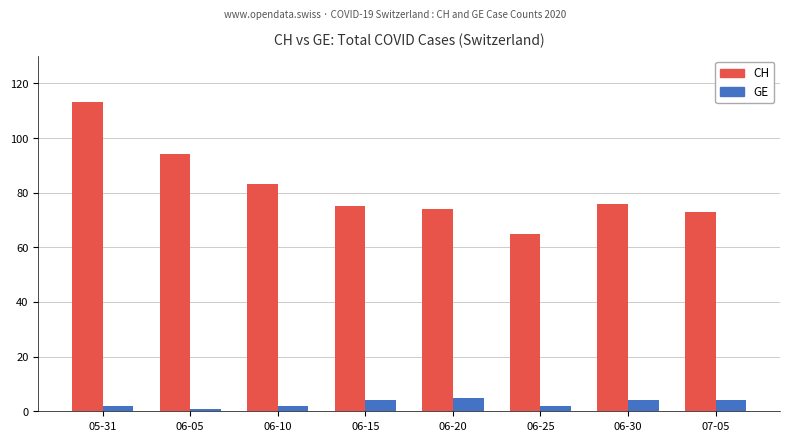

How many series are shown in this chart?

2